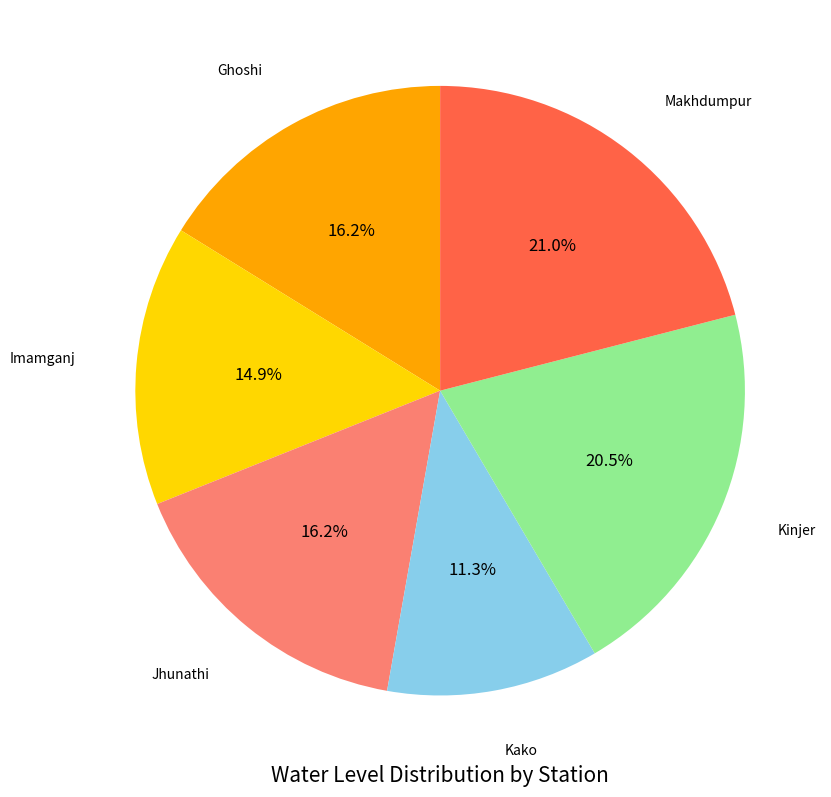

Is there a majority slice in this chart?

No